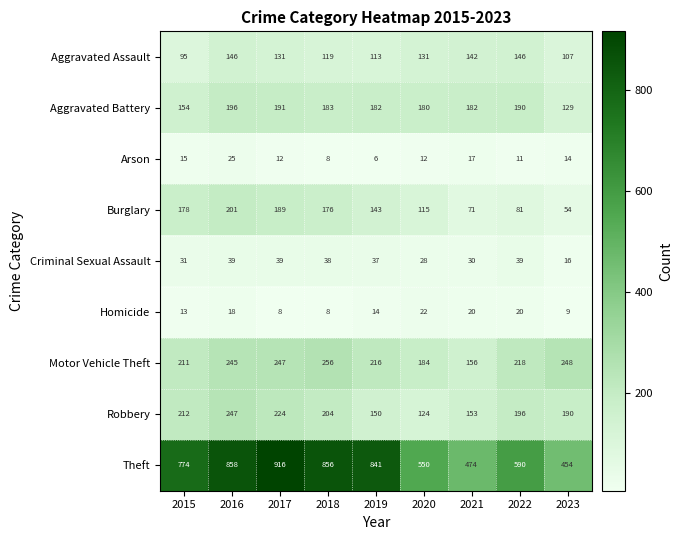

At how many categories does at least one series exceed 463?

8